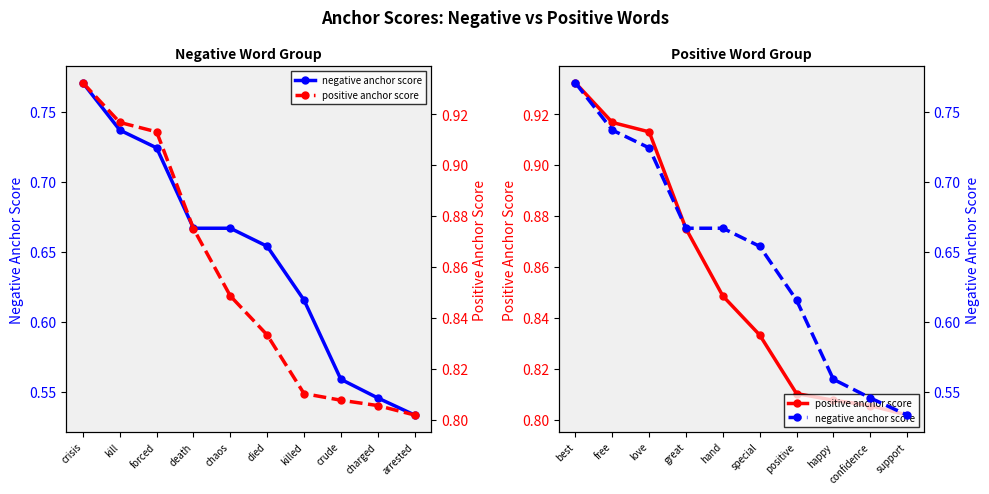

Rank the categories by positive anchor score value from lowest to highest.

arrested, charged, crude, killed, died, chaos, death, forced, kill, crisis